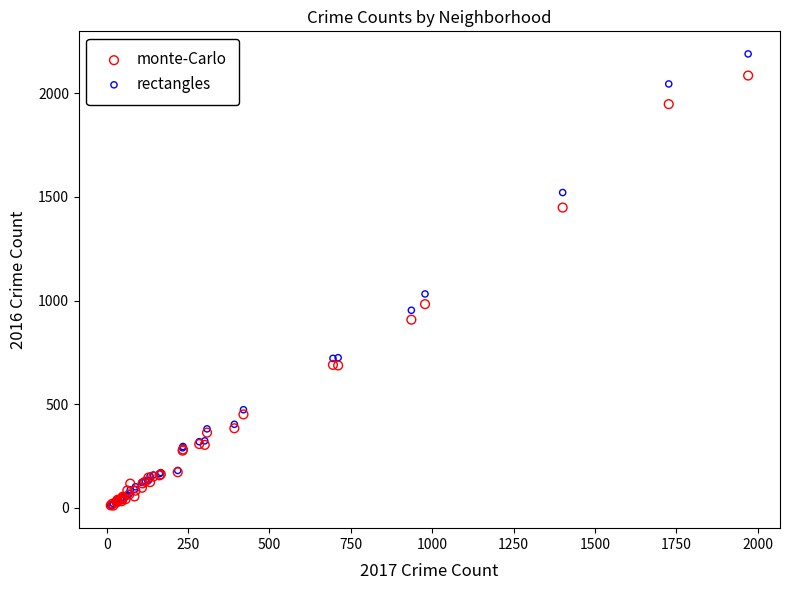

Which series has the widest spread of Y values?

rectangles